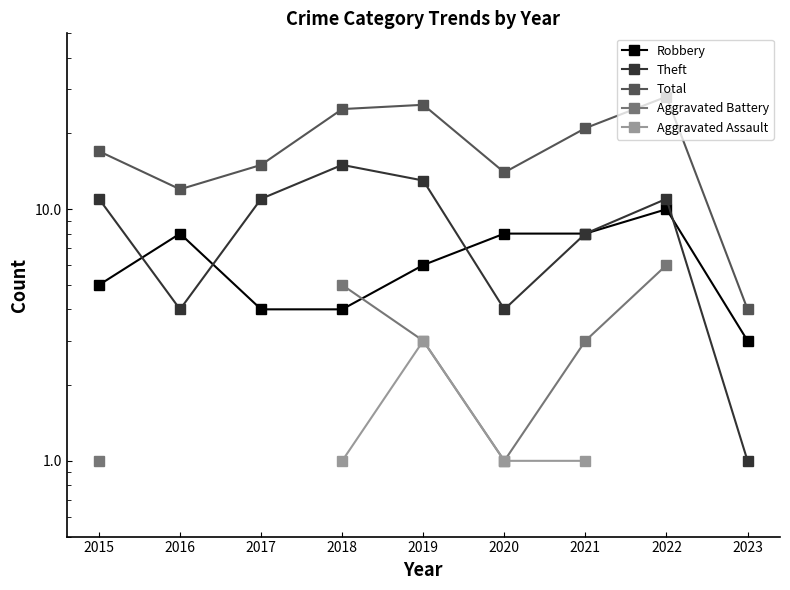

How many lines are shown in the chart?

5